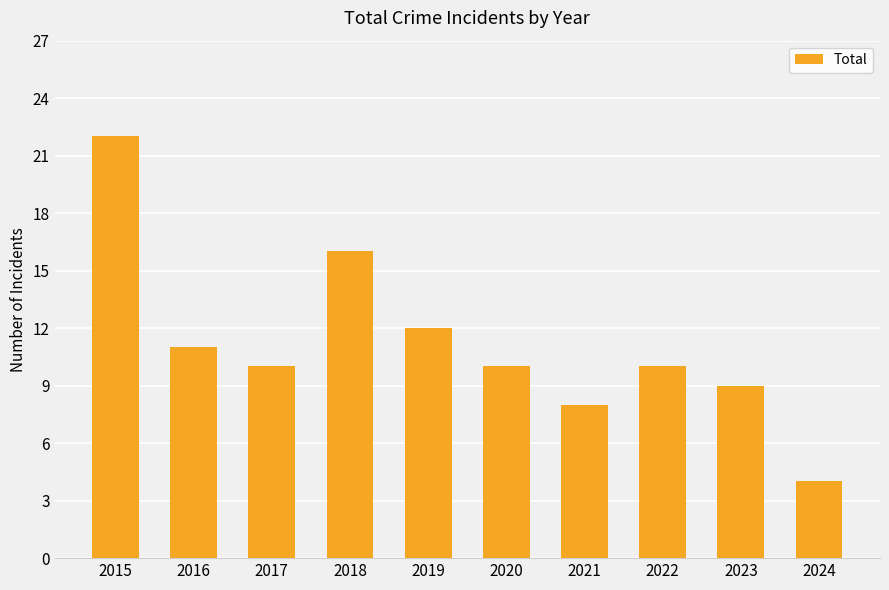

What value does the data have at 2020, to the nearest 10?

10